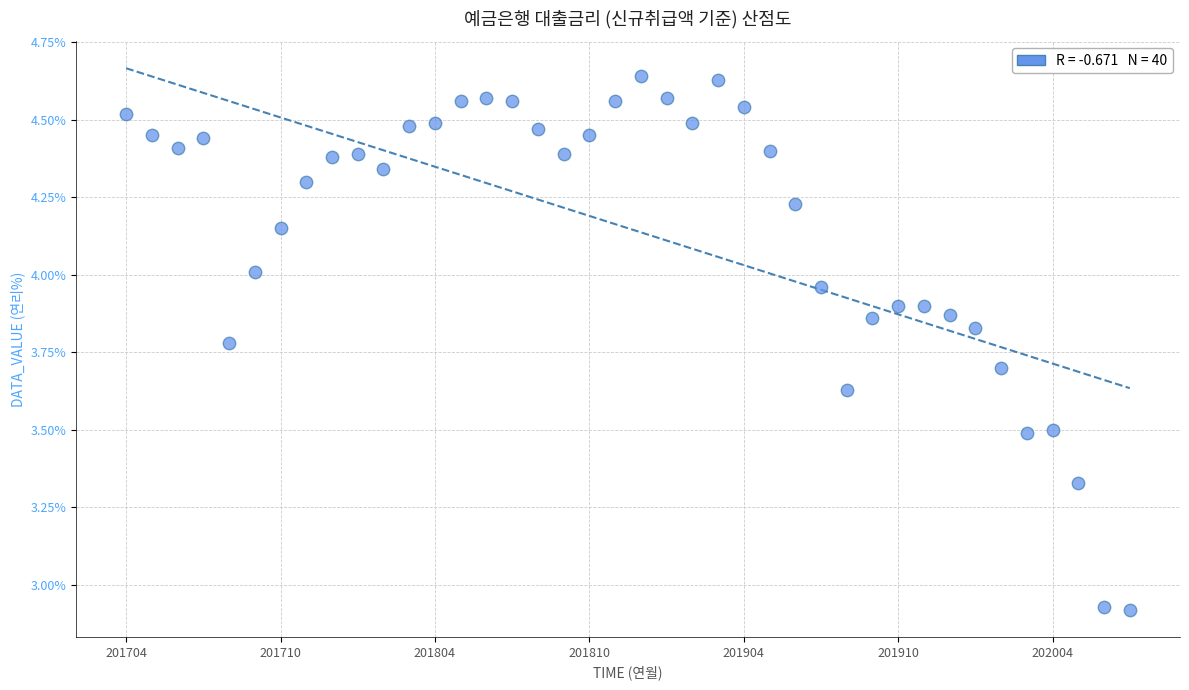

What is the range of Y values (max minus min)?

1.7